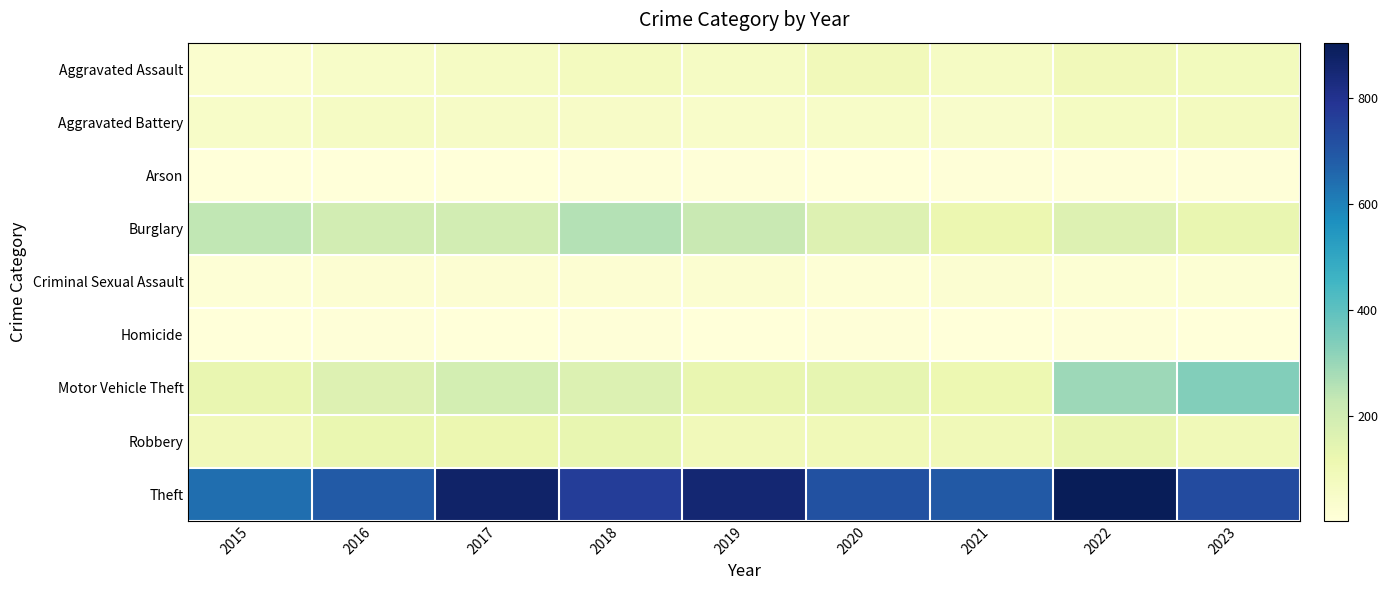

How many distinct data groups are displayed?

9